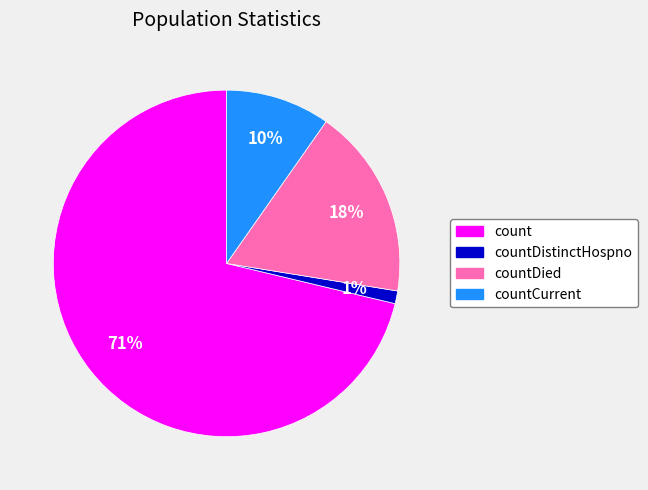

Do count and countDied together represent more than half of the pie?

Yes